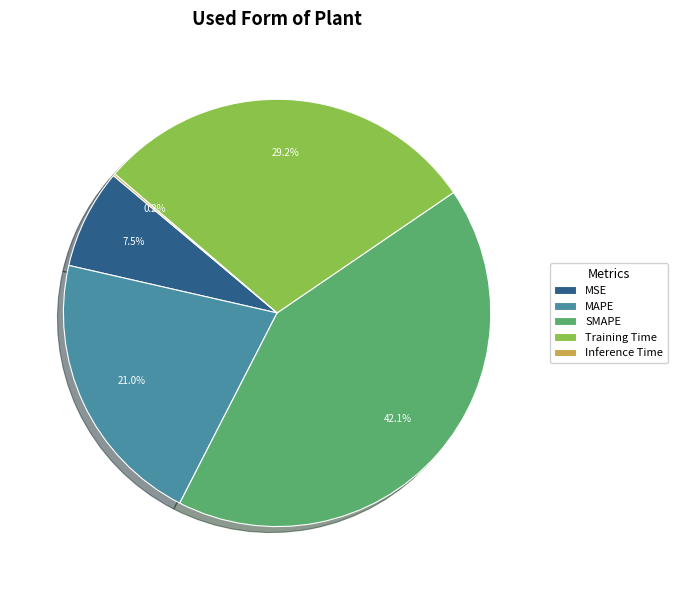

Does MAPE represent more than half of the total?

No